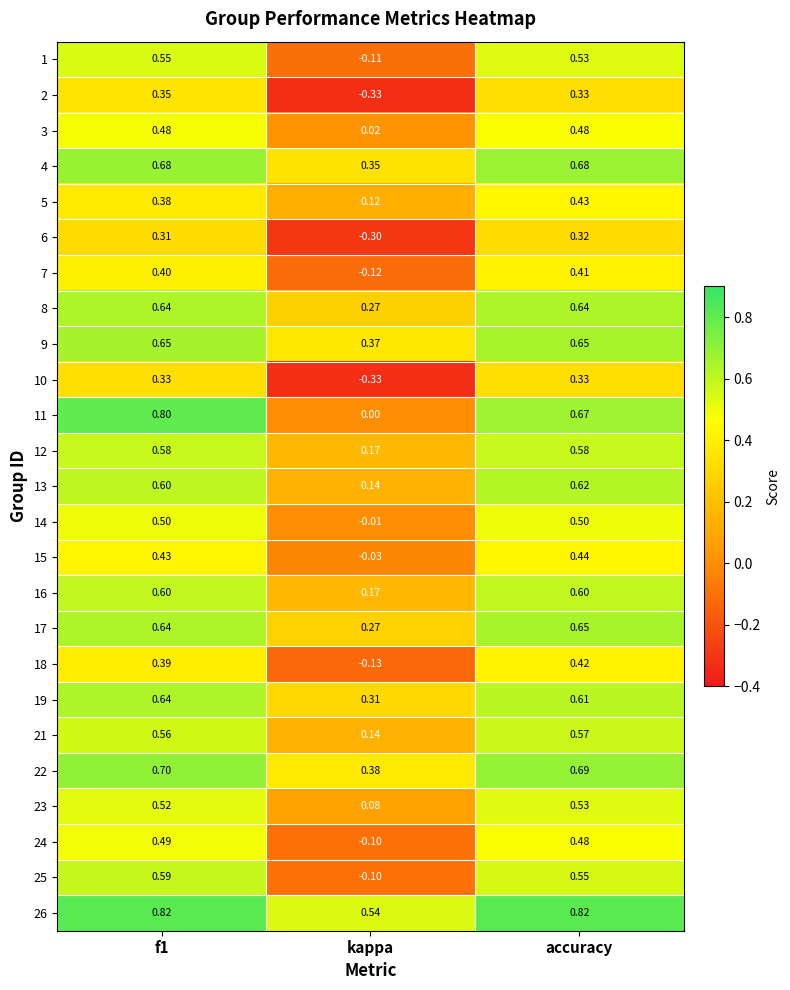

Which series has the largest total across all categories?

26